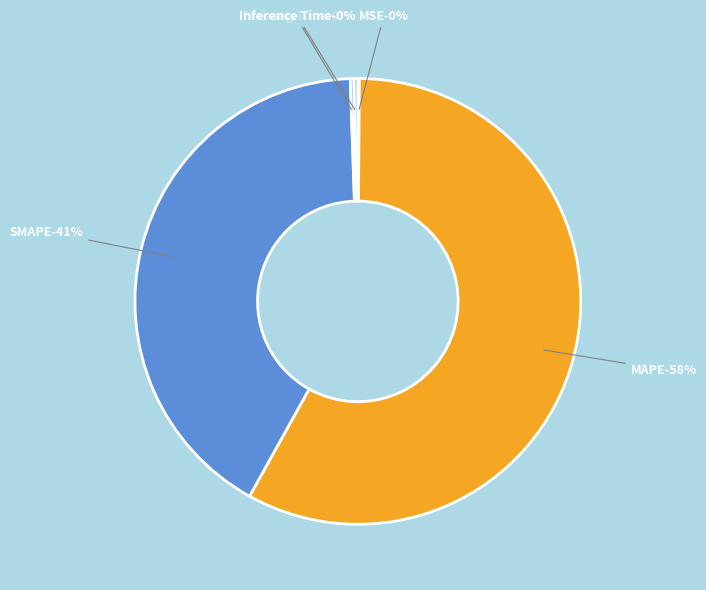

The Training Time slice represents 0% of the pie. True or false?

True